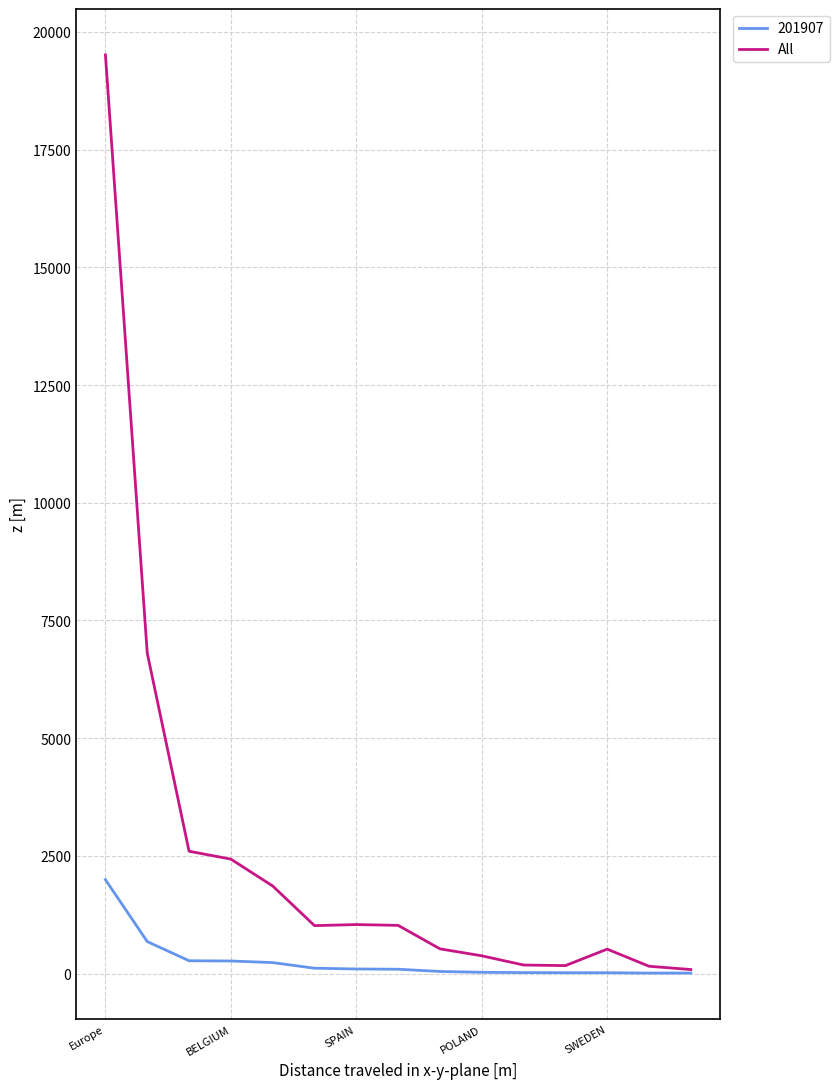

Rank the series by their maximum value, from highest to lowest.

All, 201907